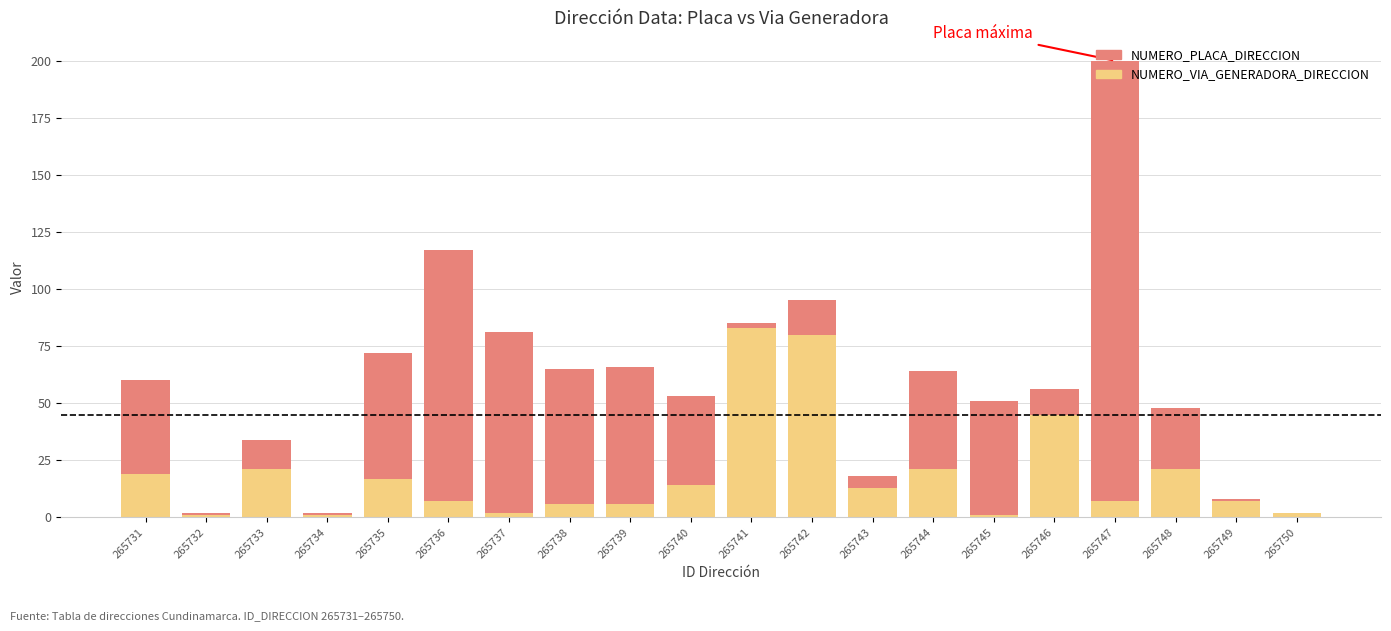

Count the number of categories in the chart.

20